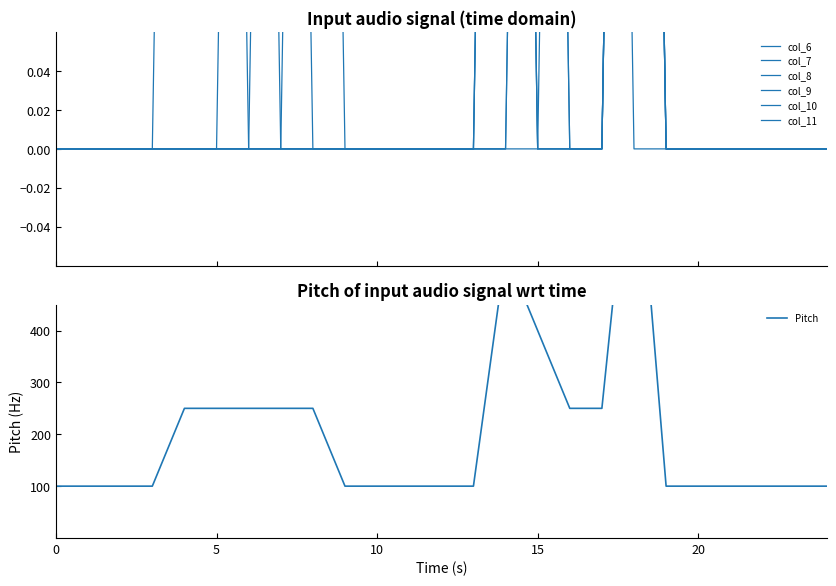

What are all the series names shown in the legend?

col_6, col_7, col_8, col_9, col_10, col_11